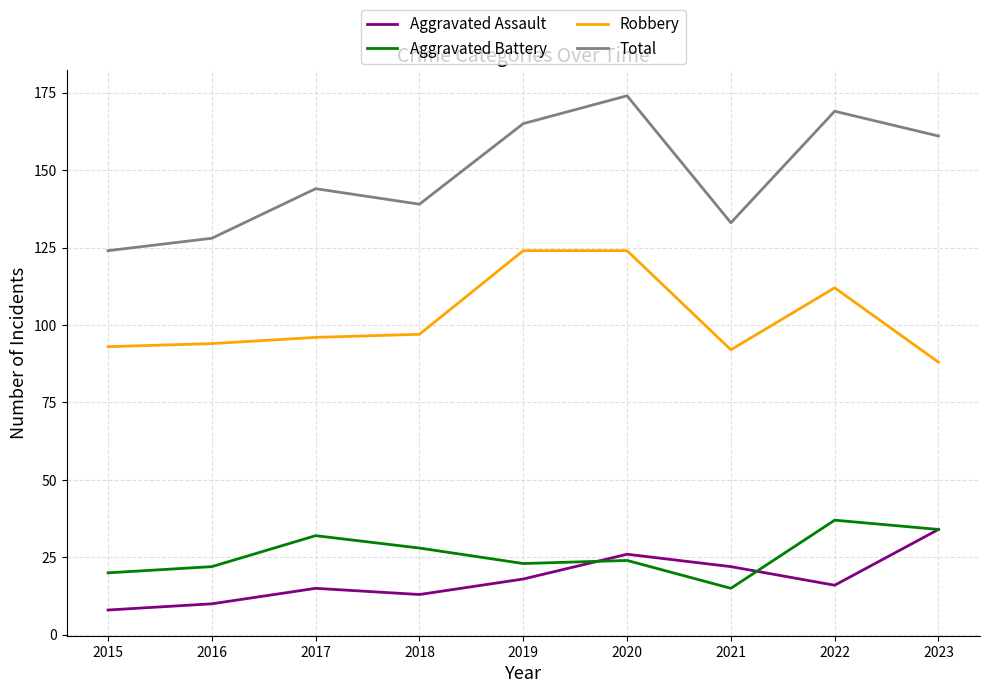

Reading left to right, transcribe all the data shown in this chart.

Aggravated Assault: 2015=8	2016=10	2017=15	2018=13	2019=18	2020=26	2021=22	2022=16	2023=34
Aggravated Battery: 2015=20	2016=22	2017=32	2018=28	2019=23	2020=24	2021=15	2022=37	2023=34
Robbery: 2015=93	2016=94	2017=96	2018=97	2019=124	2020=124	2021=92	2022=112	2023=88
Total: 2015=124	2016=128	2017=144	2018=139	2019=165	2020=174	2021=133	2022=169	2023=161